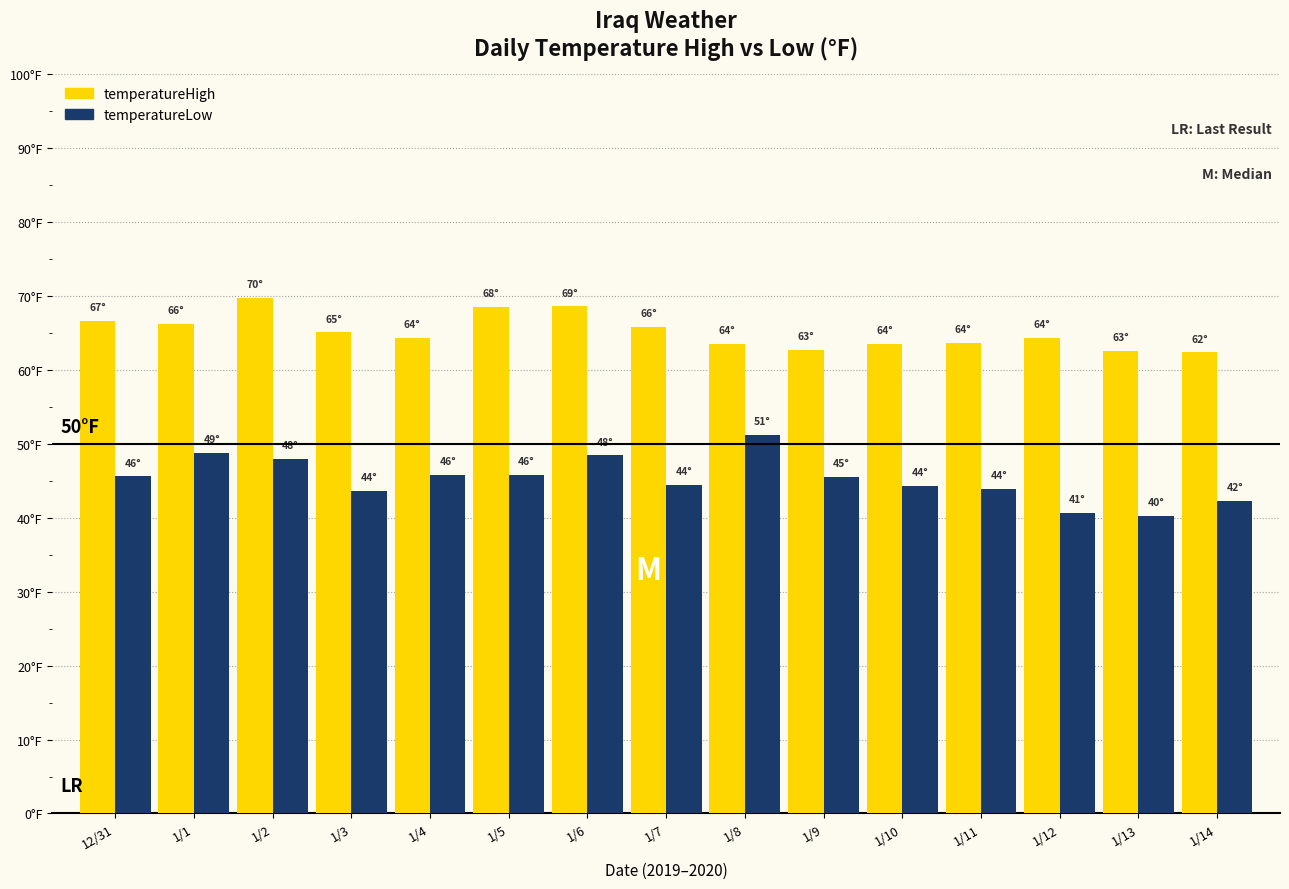

The value of temperatureHigh at 1/9 is 26.6. True or false?

False